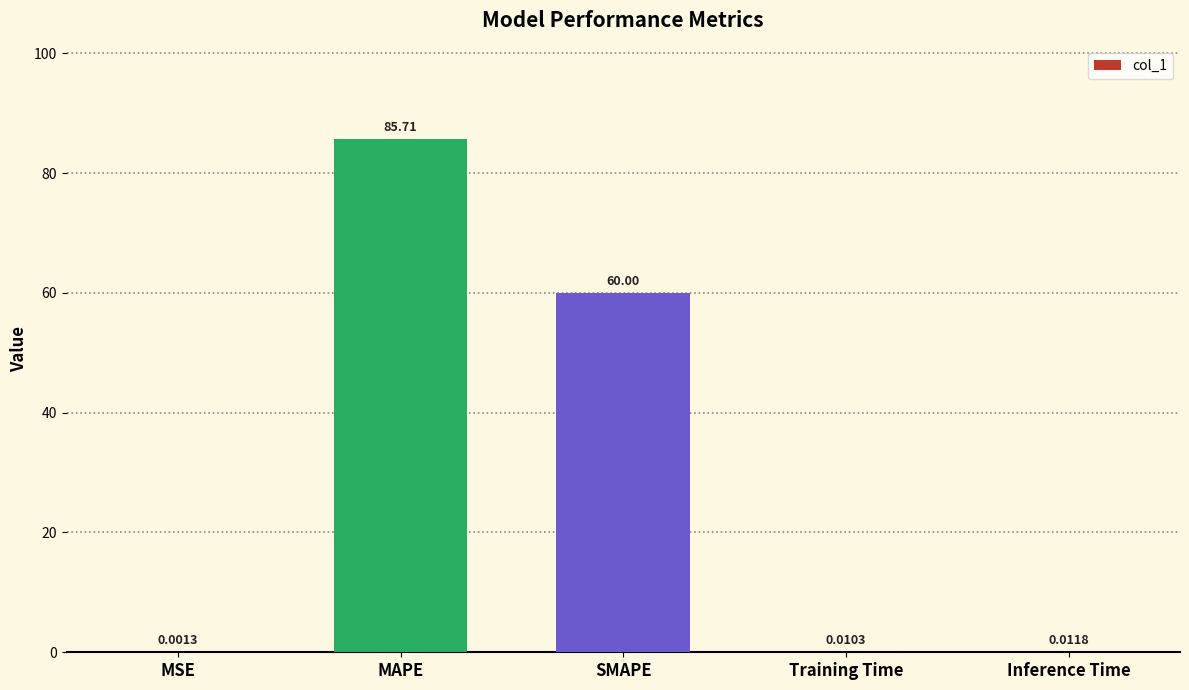

How many categories are shown in the chart?

5